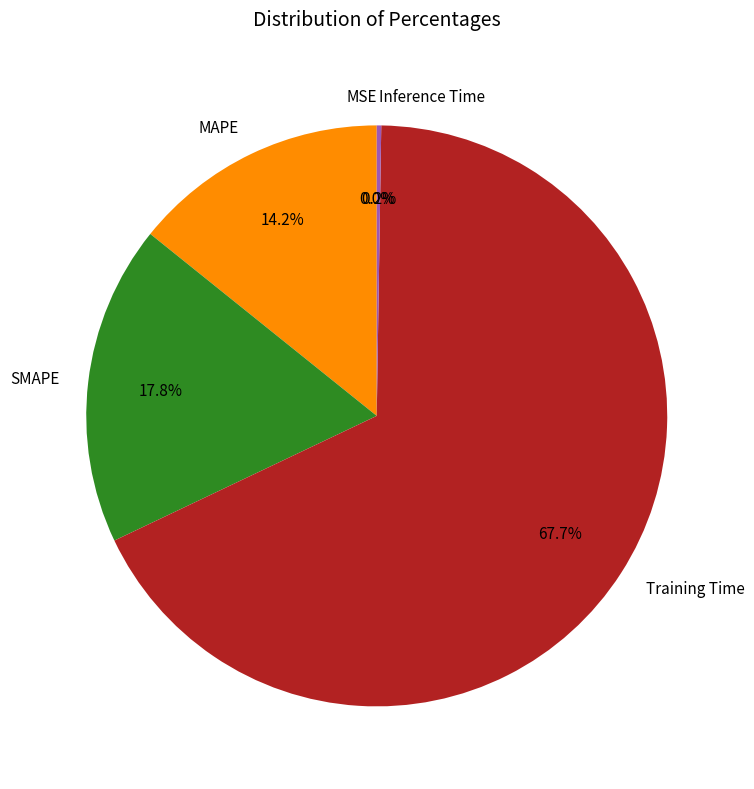

Is there any slice that represents more than half of the pie?

Yes